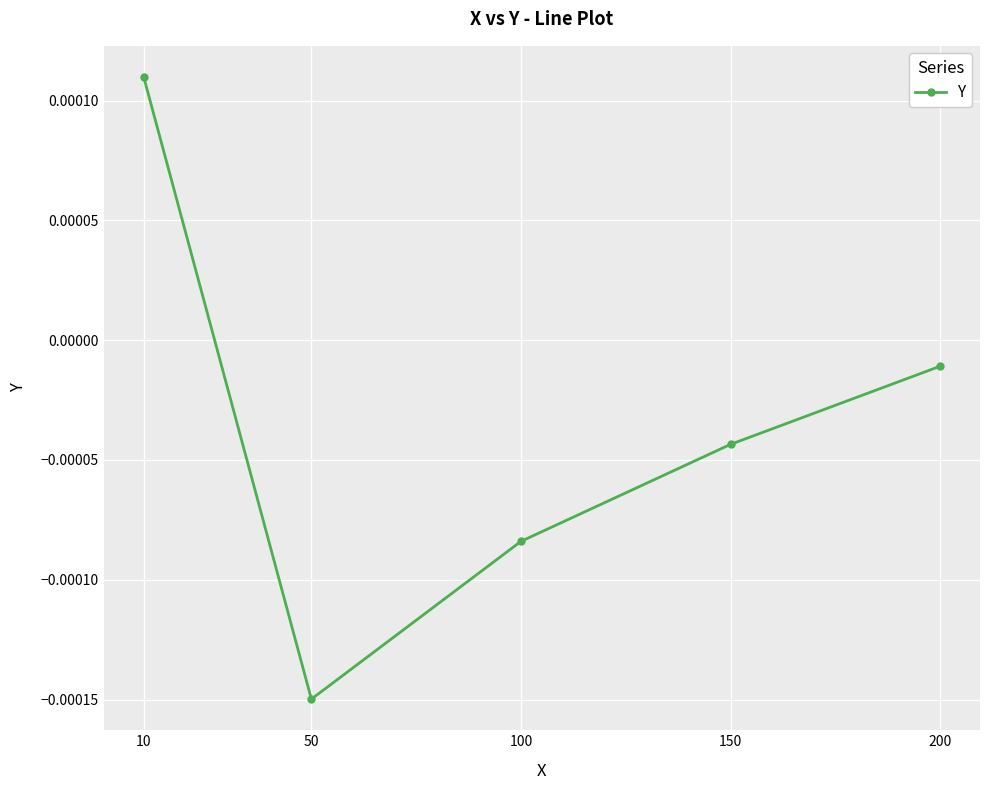

List the labels in order of value, largest first.

10, 200, 150, 100, 50